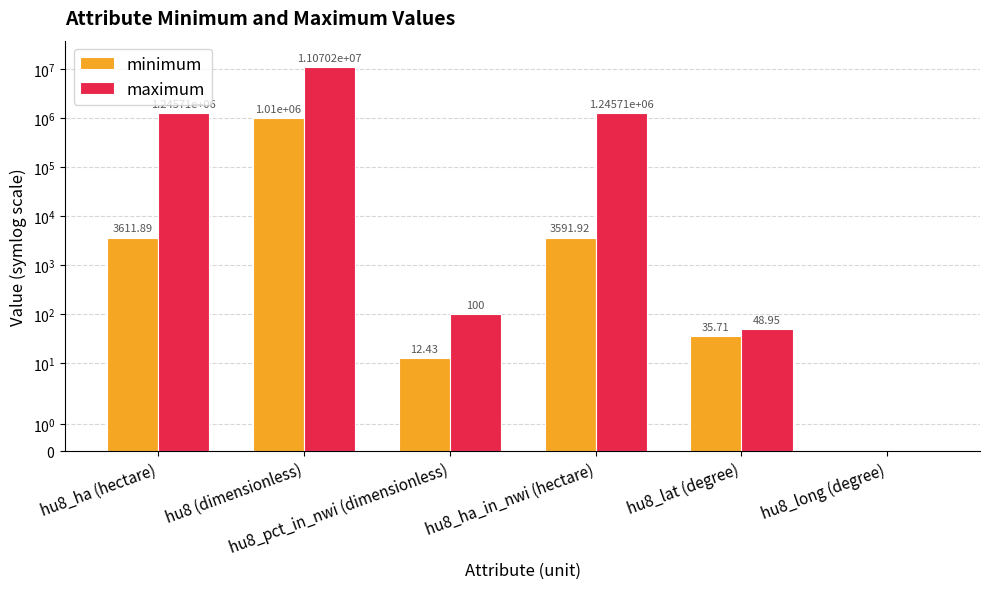

The value of maximum at hu8_long (degree) is -67.2. True or false?

True